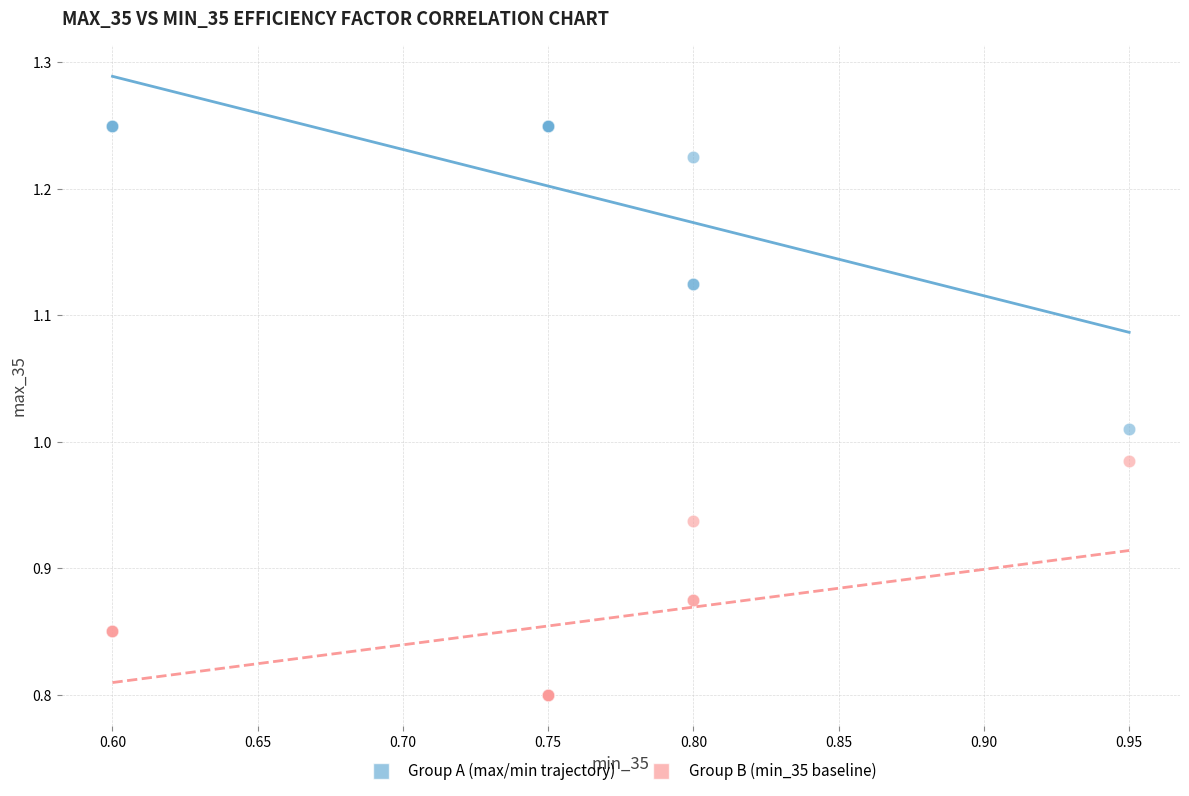

Which series has the widest spread of Y values?

Group A (max/min trajectory)